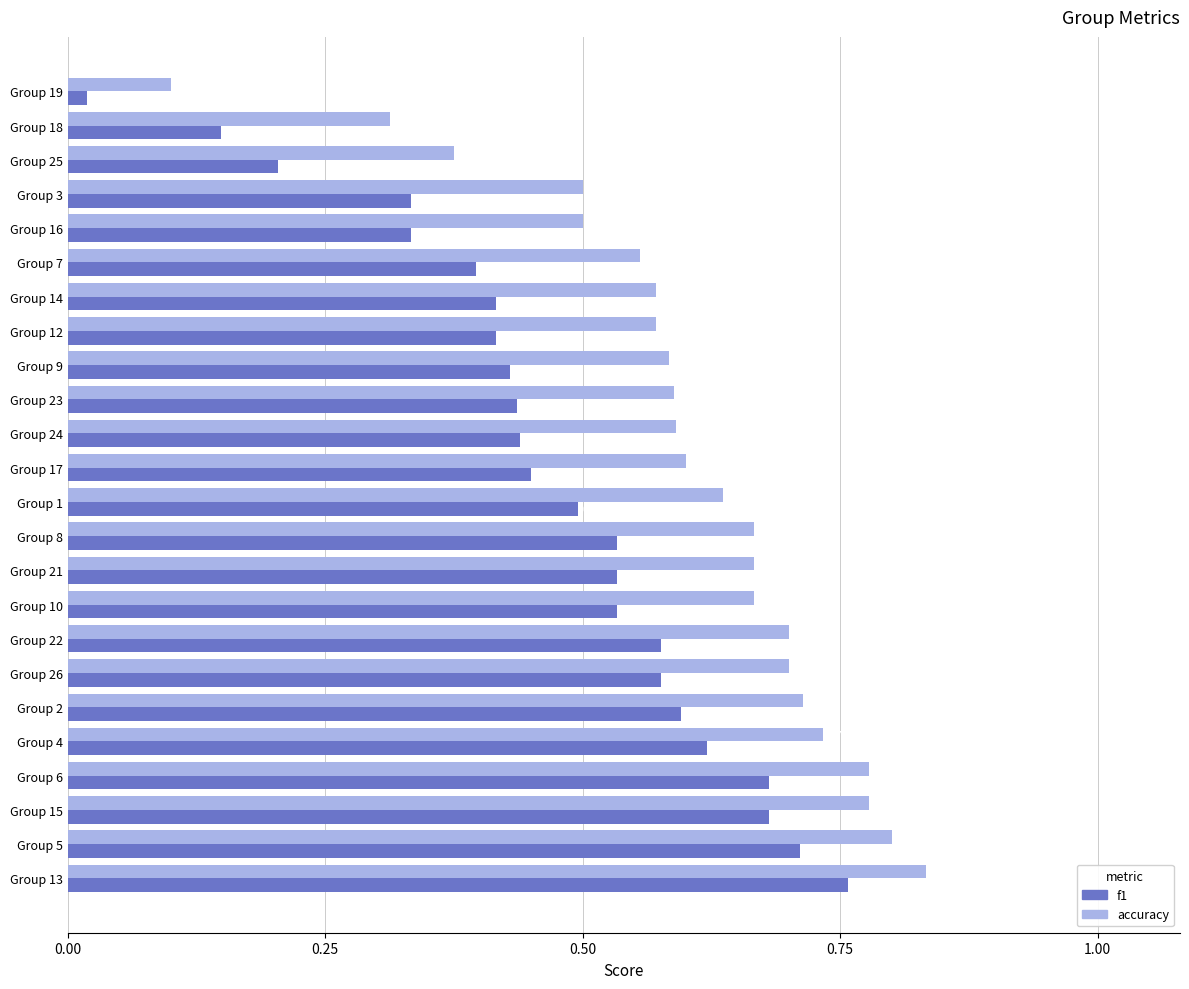

Which series has the widest spread of values?

f1